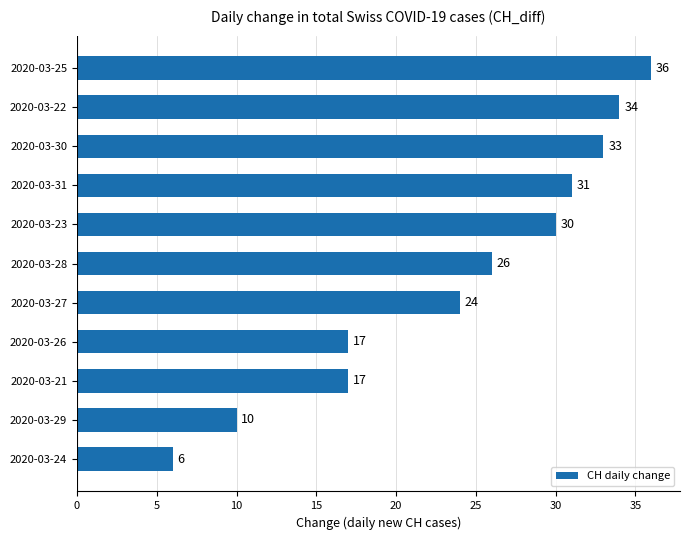

What is the minimum value shown in the chart?

6